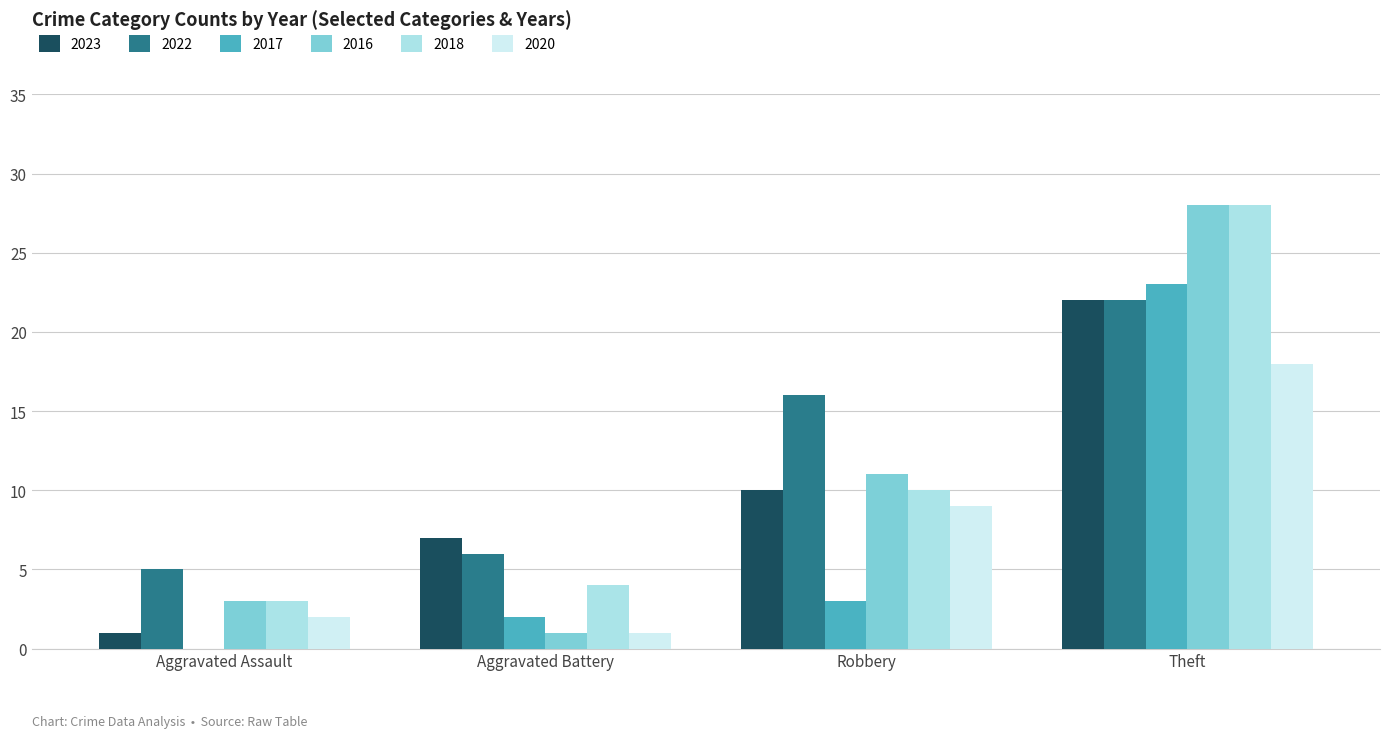

Reading left to right, what are all the values shown in this chart?

2023: Aggravated Assault=1	Aggravated Battery=7	Robbery=10	Theft=22
2022: Aggravated Assault=5	Aggravated Battery=6	Robbery=16	Theft=22
2017: Aggravated Assault=0	Aggravated Battery=2	Robbery=3	Theft=23
2016: Aggravated Assault=3	Aggravated Battery=1	Robbery=11	Theft=28
2018: Aggravated Assault=3	Aggravated Battery=4	Robbery=10	Theft=28
2020: Aggravated Assault=2	Aggravated Battery=1	Robbery=9	Theft=18